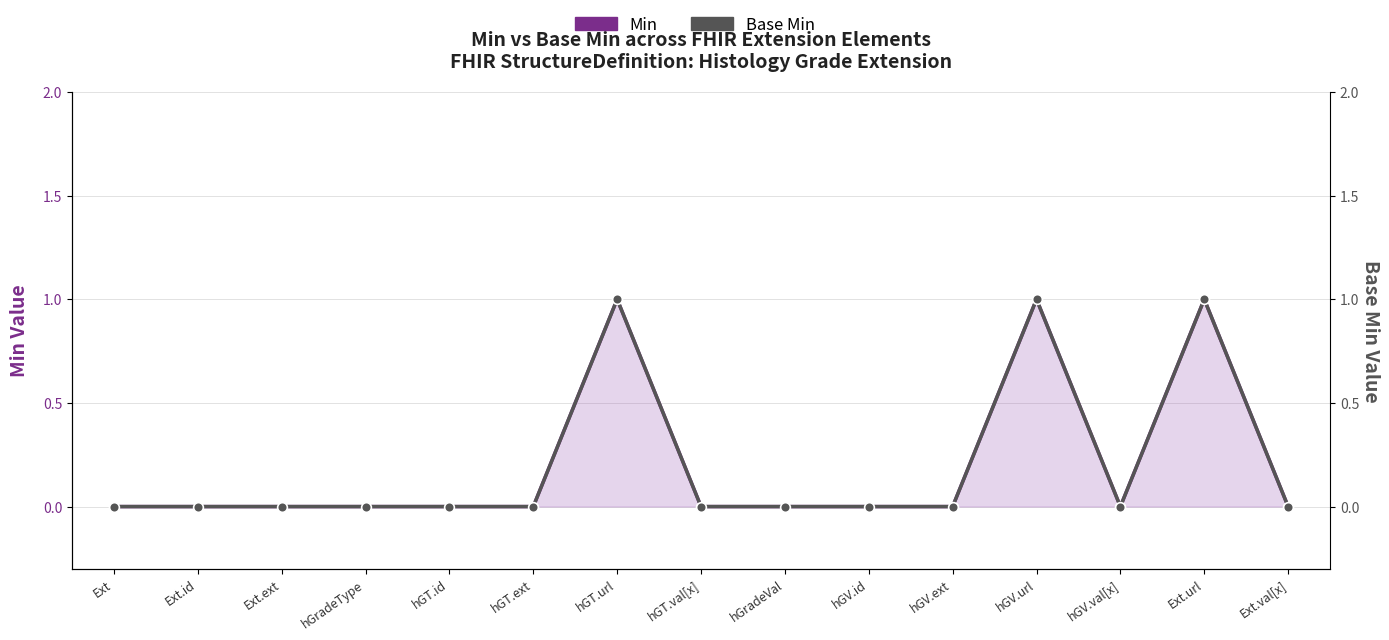

True or false: Base Min has a value of 0 at hGradeVal.

True